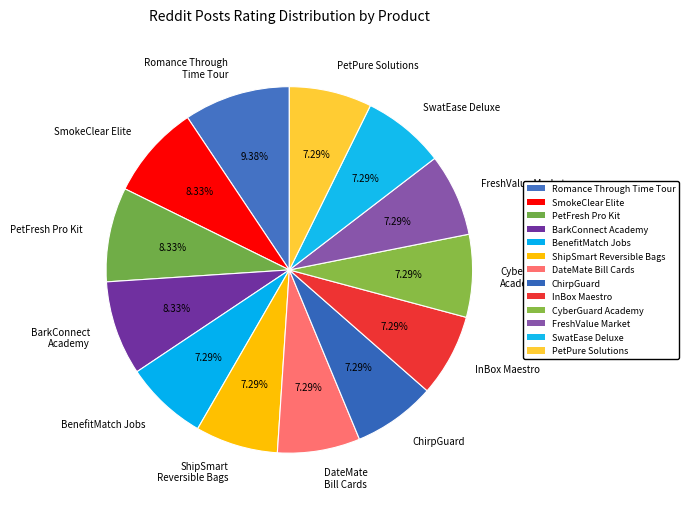

Is there any slice that represents more than half of the pie?

No